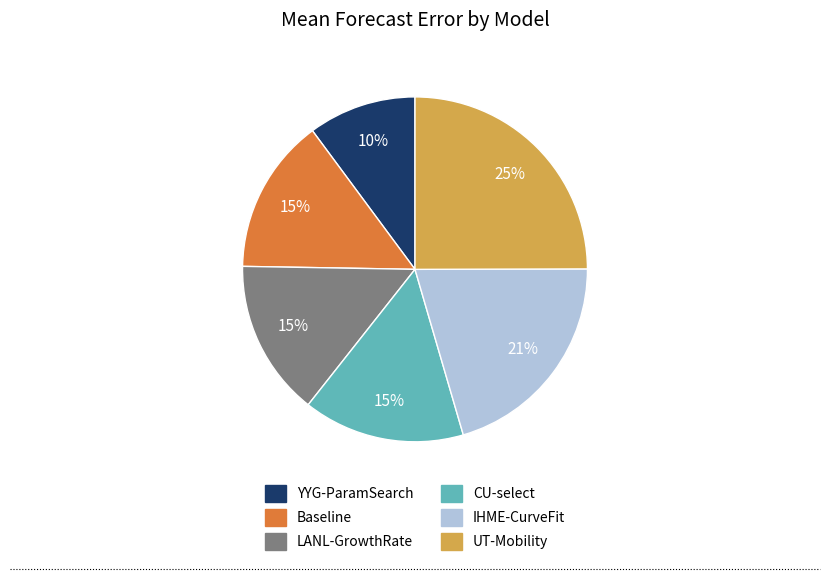

What is the largest slice in the pie chart?

UT-Mobility